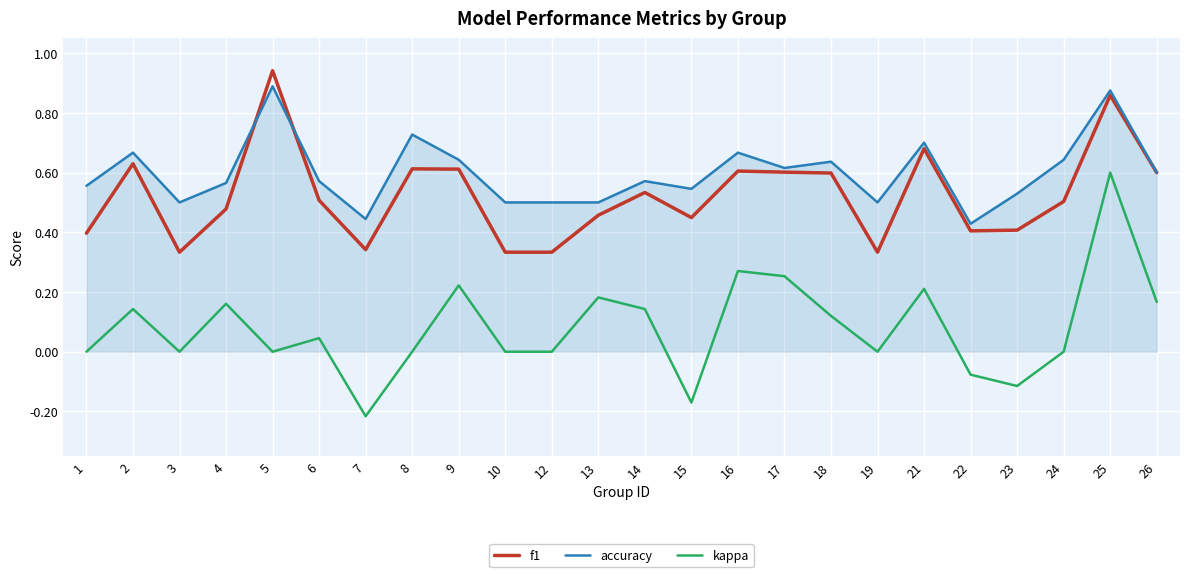

True or false: accuracy and kappa intersect in this chart.

False